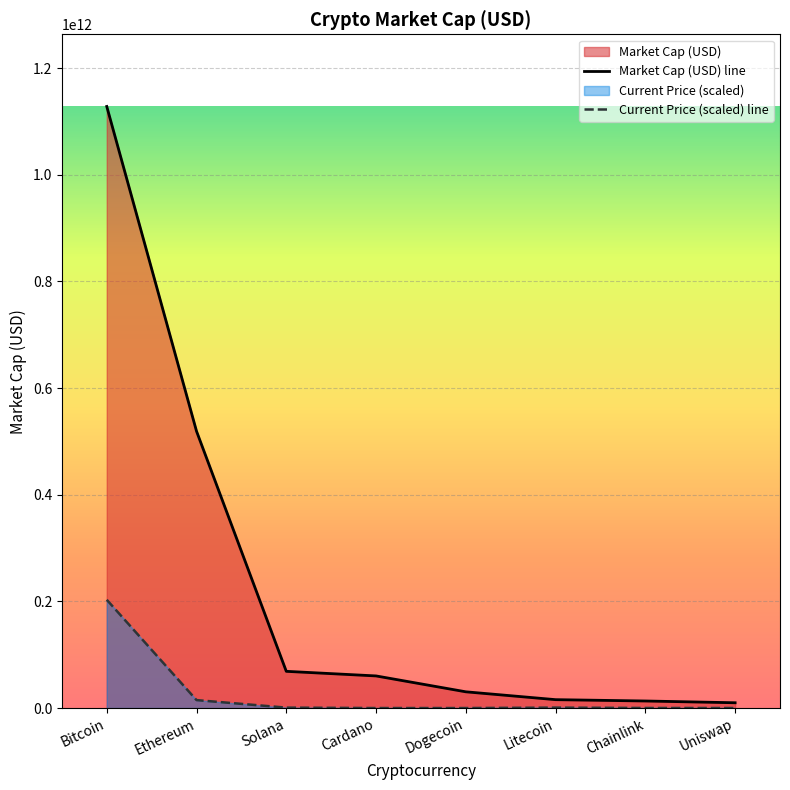

Which has a higher value, Litecoin or Dogecoin?

Dogecoin